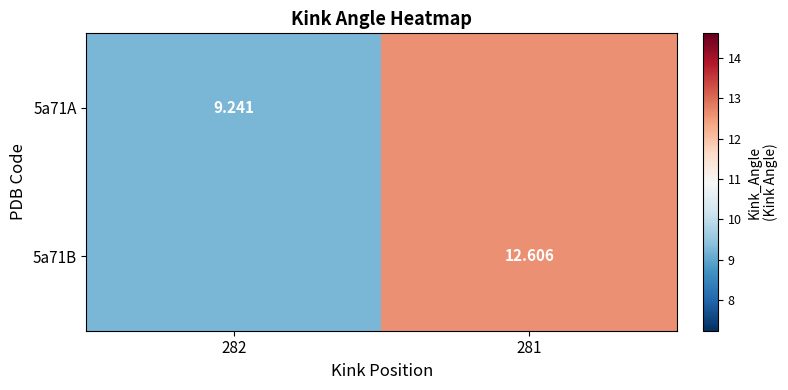

At how many categories does at least one series exceed 12?

1